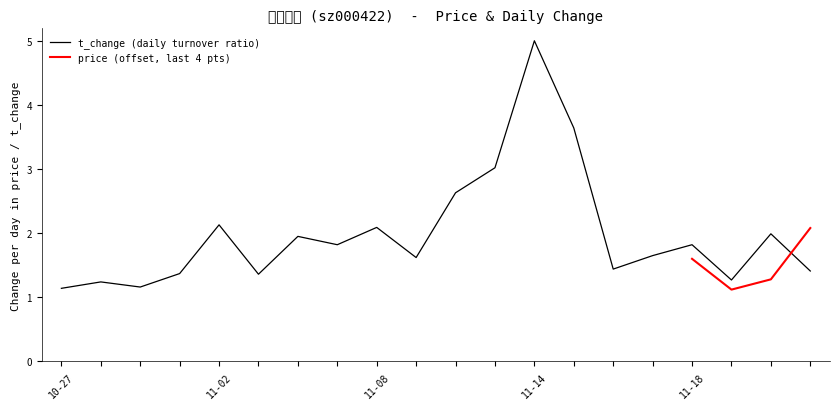

At which category does the data reach its first local valley?

11-08